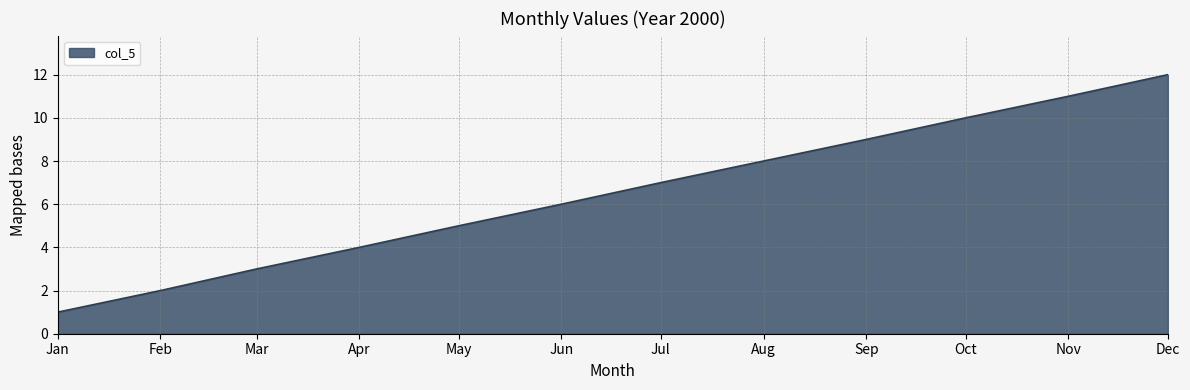

True or false: the data shows 7 at Jul.

True